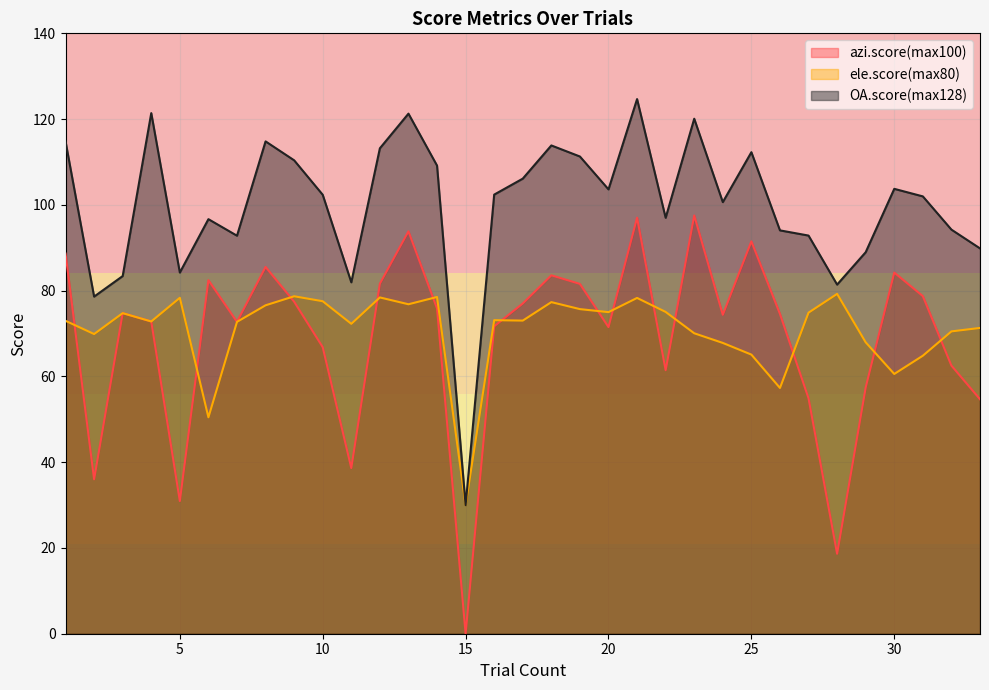

What is the lowest value of the OA.score(max128) series?

30.0